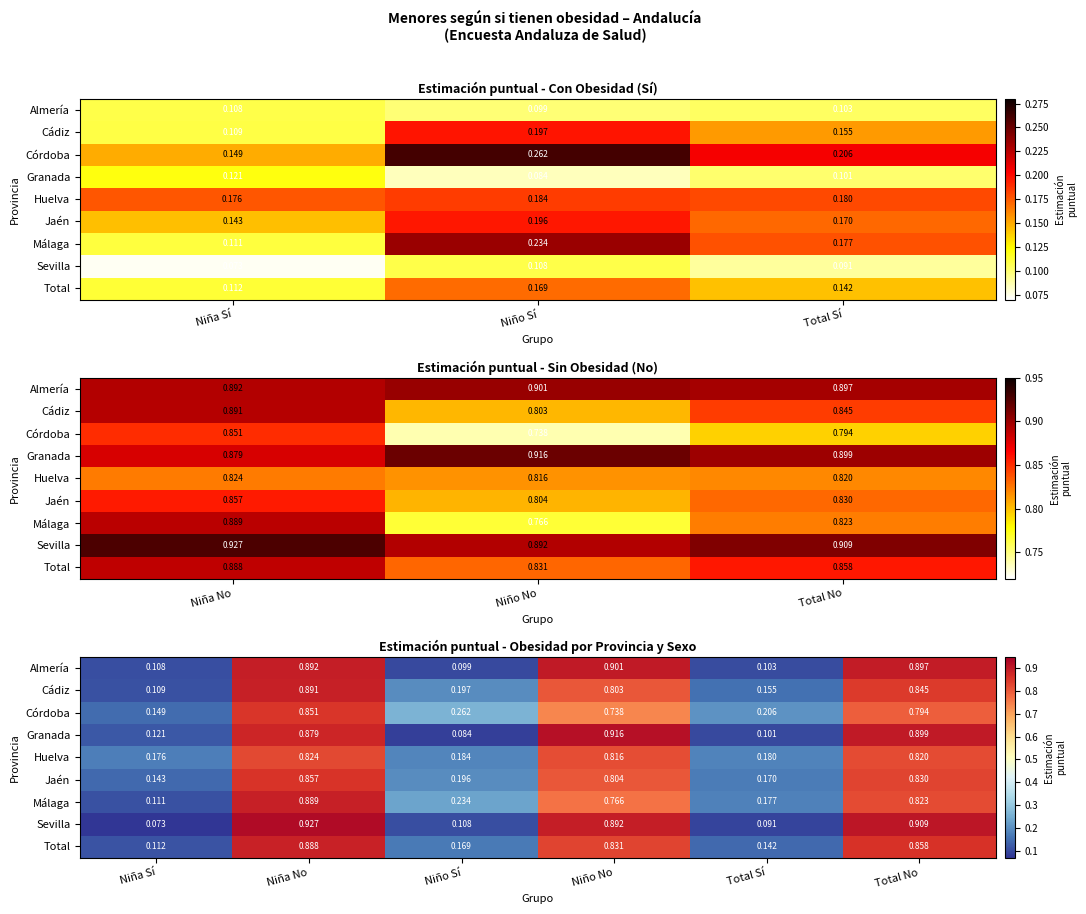

At Total No, list the series in order from largest to smallest.

Sevilla, Granada, Almería, Total, Cádiz, Jaén, Málaga, Huelva, Córdoba